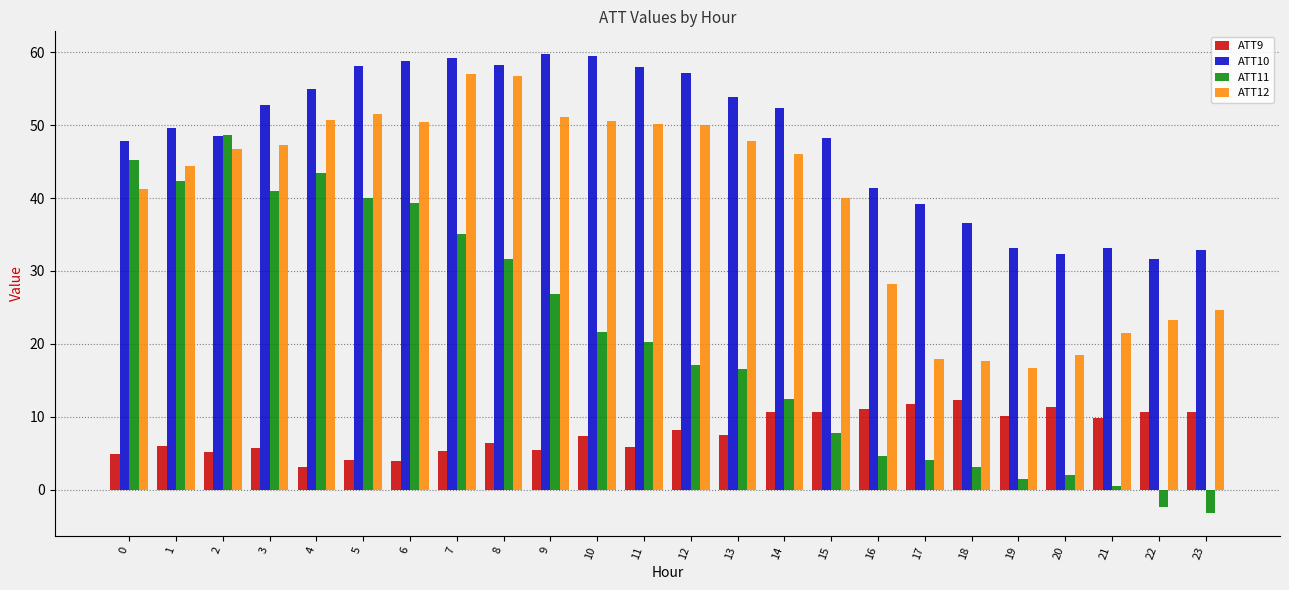

What is the total value across all series at 23?

65.1